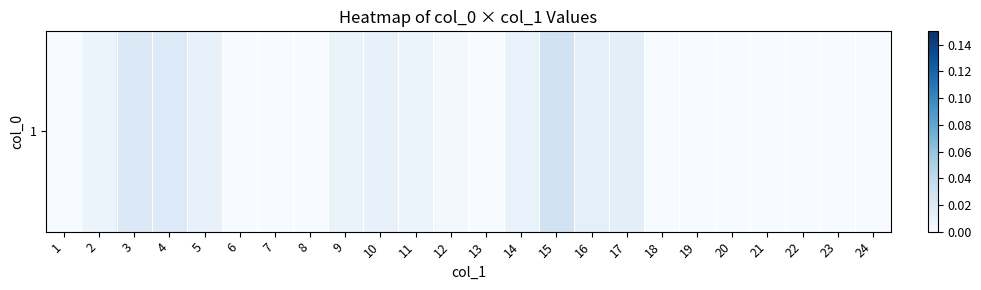

Rank the categories by value from highest to lowest.

15, 3, 4, 17, 16, 5, 10, 14, 9, 11, 2, 12, 1, 6, 7, 8, 13, 18, 19, 20, 21, 22, 23, 24